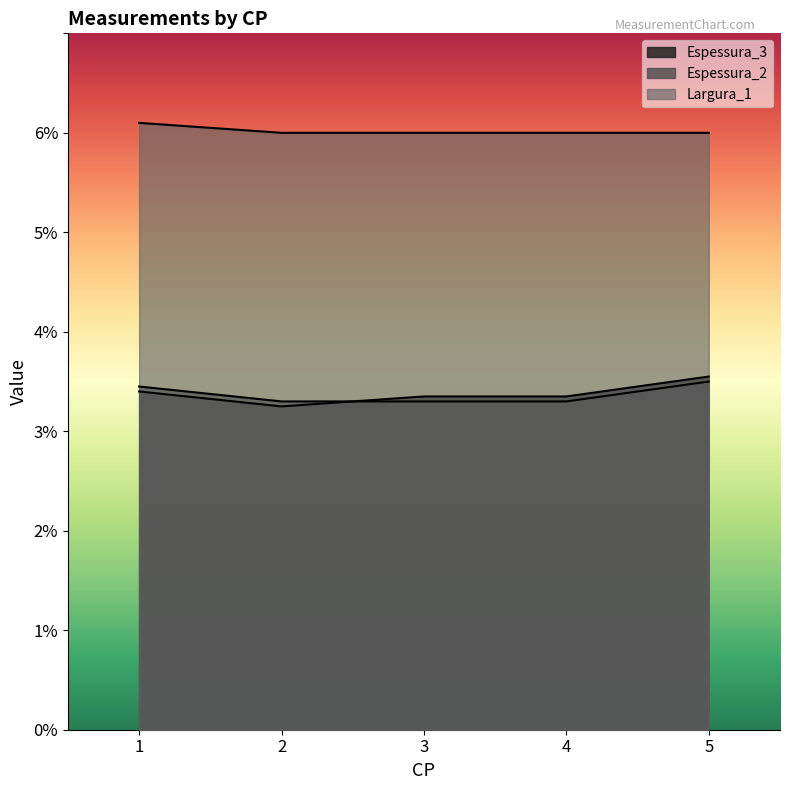

What is the value of the Espessura_2 point at the 5th from the left?

3.5